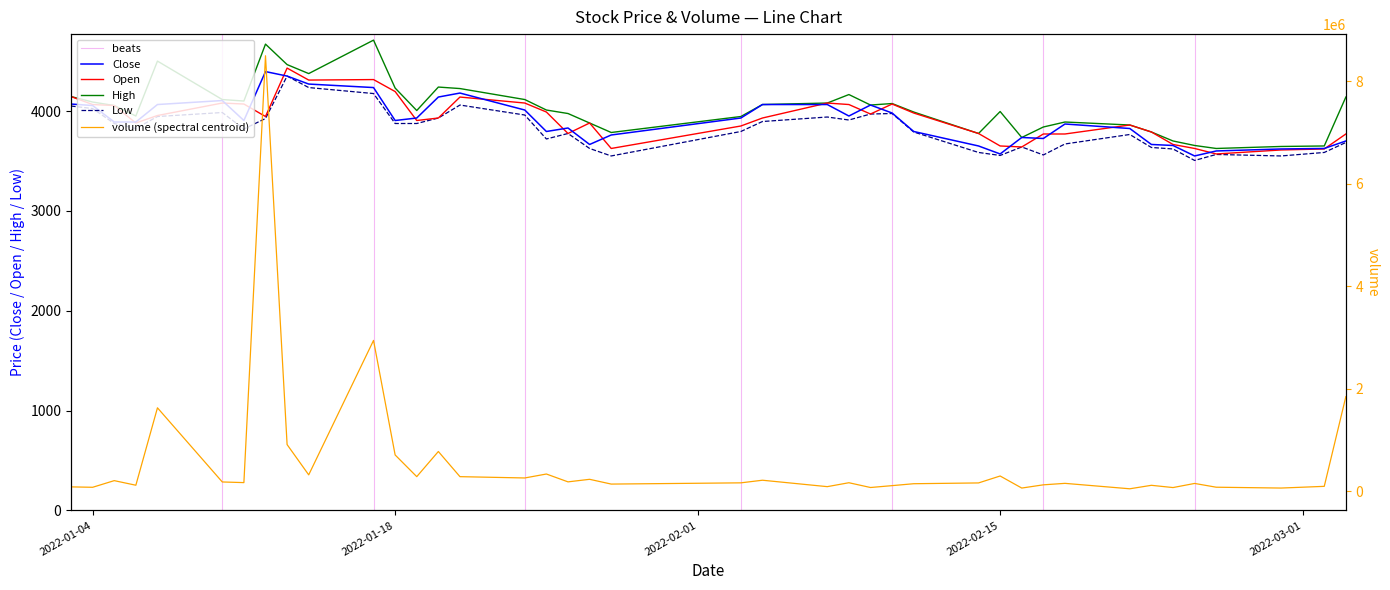

At which label does Close first exceed 3905?

2022-01-03